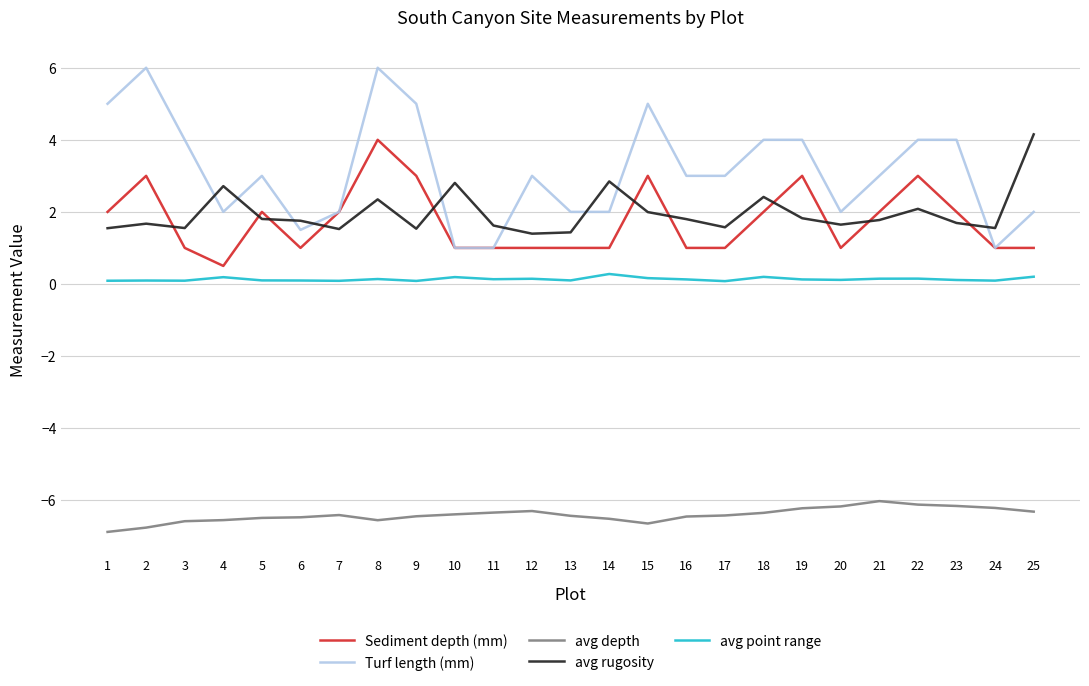

True or false: avg depth has more than 2 interior local peaks.

True